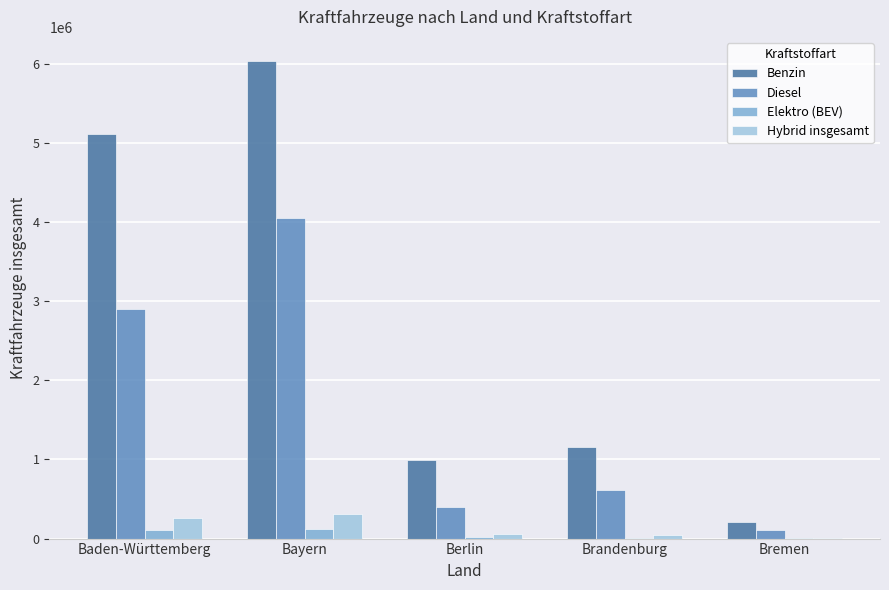

What is the sum of all Benzin values?

13518658